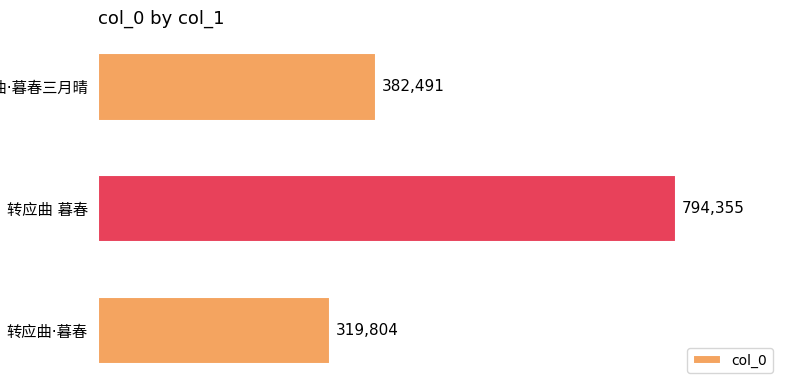

What is the average value?

498883